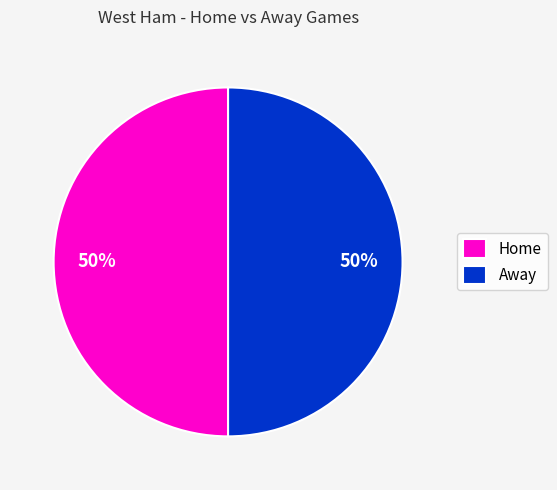

To the nearest percent, what is the average slice percentage?

50%